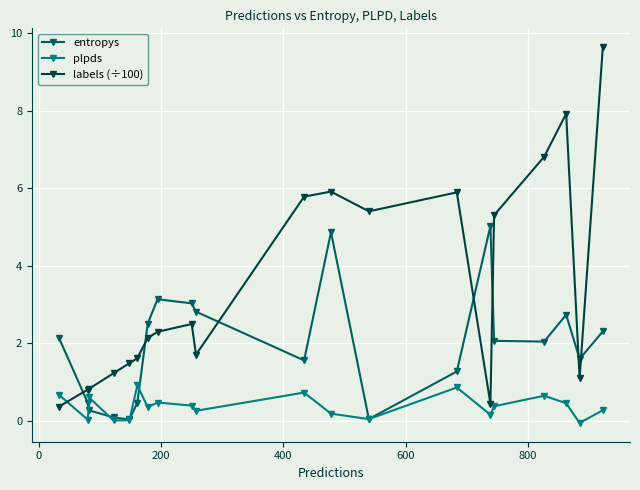

True or false: labels (÷100) has more than 0 interior local peaks.

True